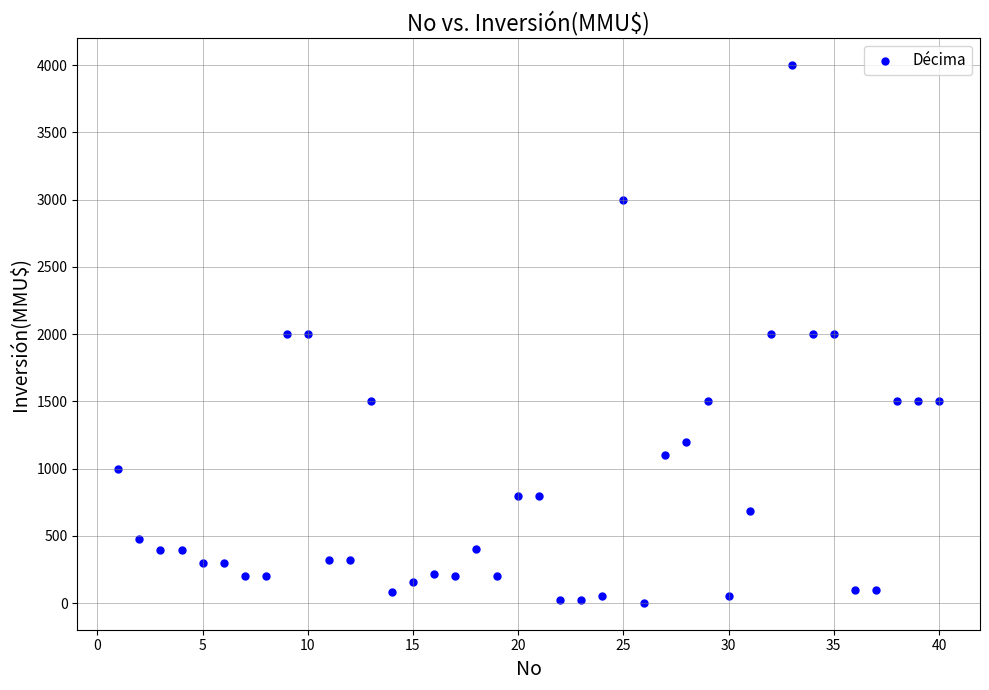

What is the range of X values (max minus min)?

39